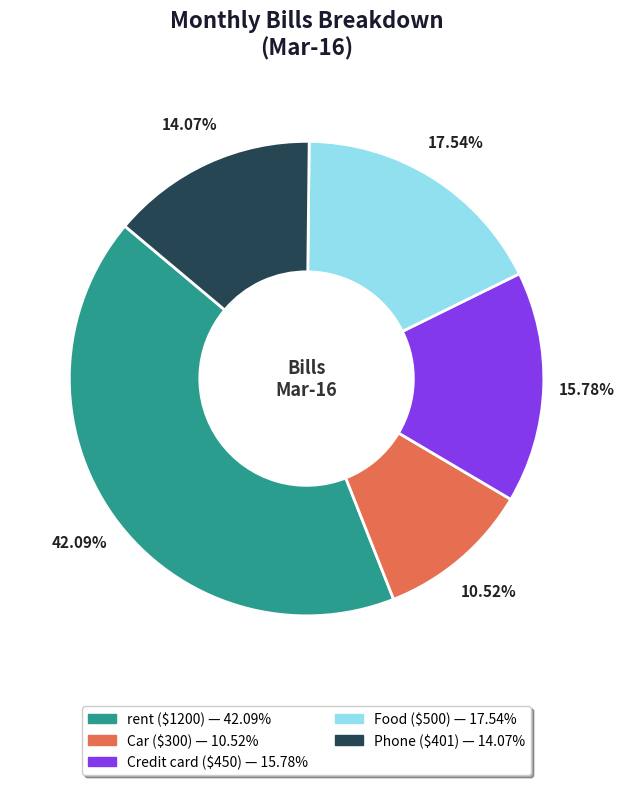

True or false: Food accounts for 18% of the total.

True